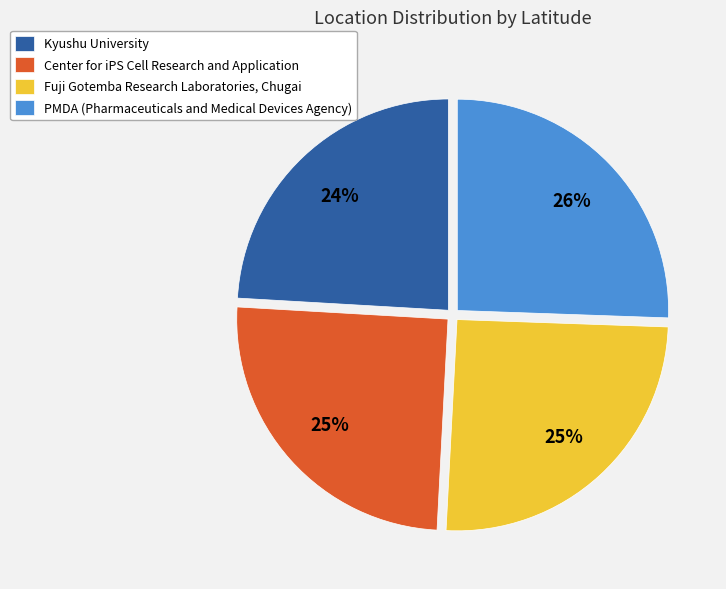

Approximately how many times larger is the value at Center for iPS Cell Research and Application compared to PMDA (Pharmaceuticals and Medical Devices Agency)?

1.0